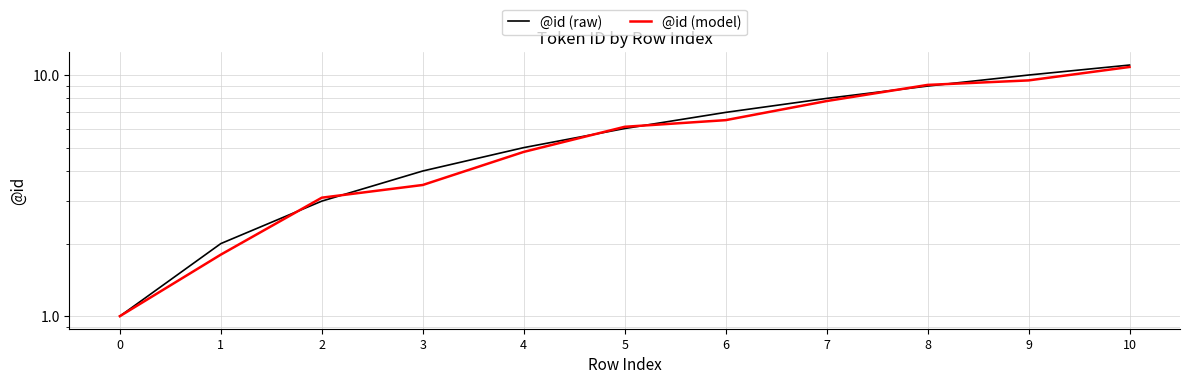

List the series in order of their peak value, lowest first.

@id (model), @id (raw)